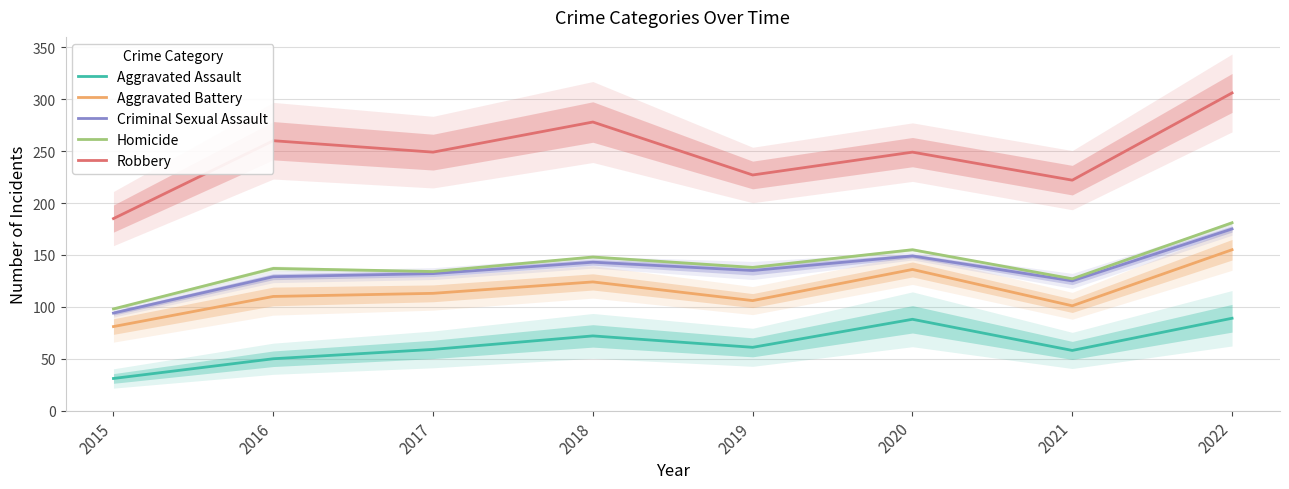

Reading left to right, extract all data points from this chart.

Aggravated Assault: 31	50	59	72	61	88	58	89
Aggravated Battery: 81	110	113	124	106	136	101	155
Criminal Sexual Assault: 94	129	132	143	135	149	125	175
Homicide: 98	137	134	148	138	155	127	181
Robbery: 185	260	249	278	227	249	222	306